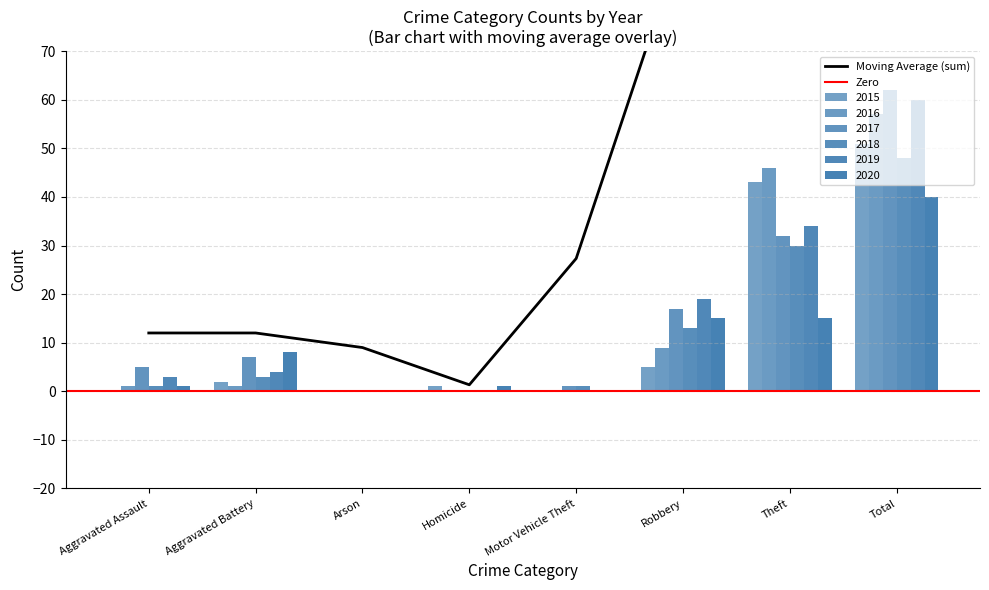

Reading left to right, list all the values displayed in this chart.

2015: Aggravated Assault=0	Aggravated Battery=2	Arson=0	Homicide=1	Motor Vehicle Theft=0	Robbery=5	Theft=43	Total=51
2016: Aggravated Assault=1	Aggravated Battery=1	Arson=0	Homicide=0	Motor Vehicle Theft=0	Robbery=9	Theft=46	Total=57
2017: Aggravated Assault=5	Aggravated Battery=7	Arson=0	Homicide=0	Motor Vehicle Theft=1	Robbery=17	Theft=32	Total=62
2018: Aggravated Assault=1	Aggravated Battery=3	Arson=0	Homicide=0	Motor Vehicle Theft=1	Robbery=13	Theft=30	Total=48
2019: Aggravated Assault=3	Aggravated Battery=4	Arson=0	Homicide=0	Motor Vehicle Theft=0	Robbery=19	Theft=34	Total=60
2020: Aggravated Assault=1	Aggravated Battery=8	Arson=0	Homicide=1	Motor Vehicle Theft=0	Robbery=15	Theft=15	Total=40